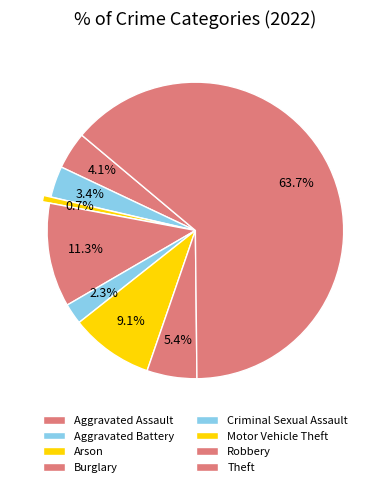

Which category has the biggest portion of the pie?

Theft